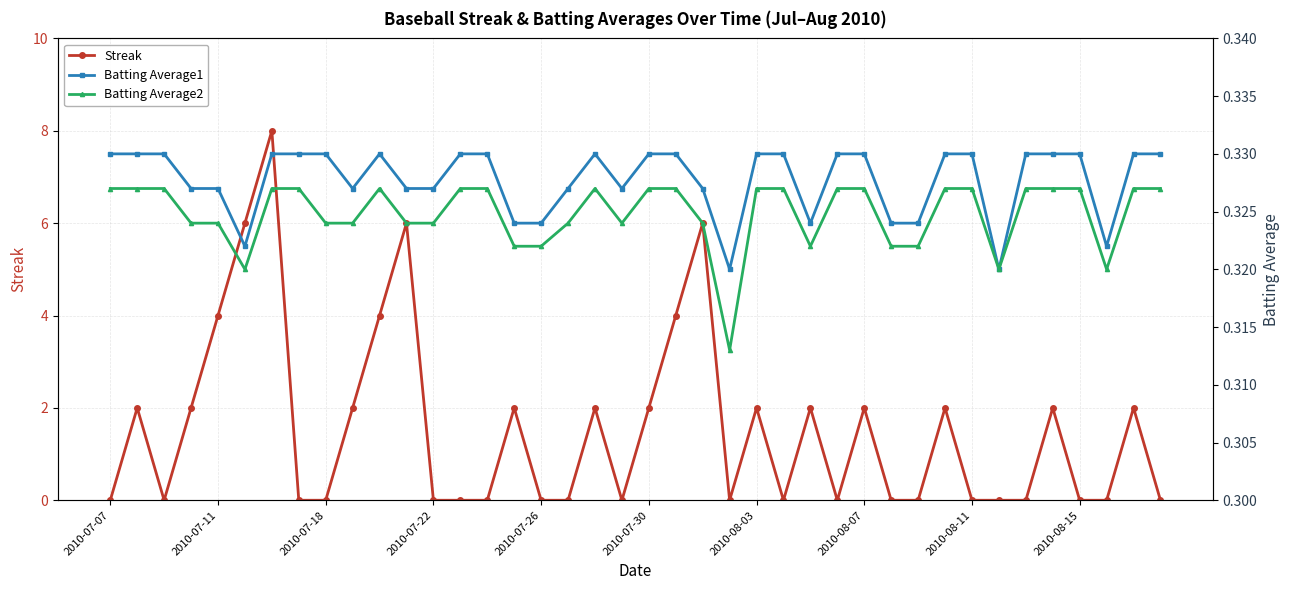

What is the highest value of the Streak series?

8